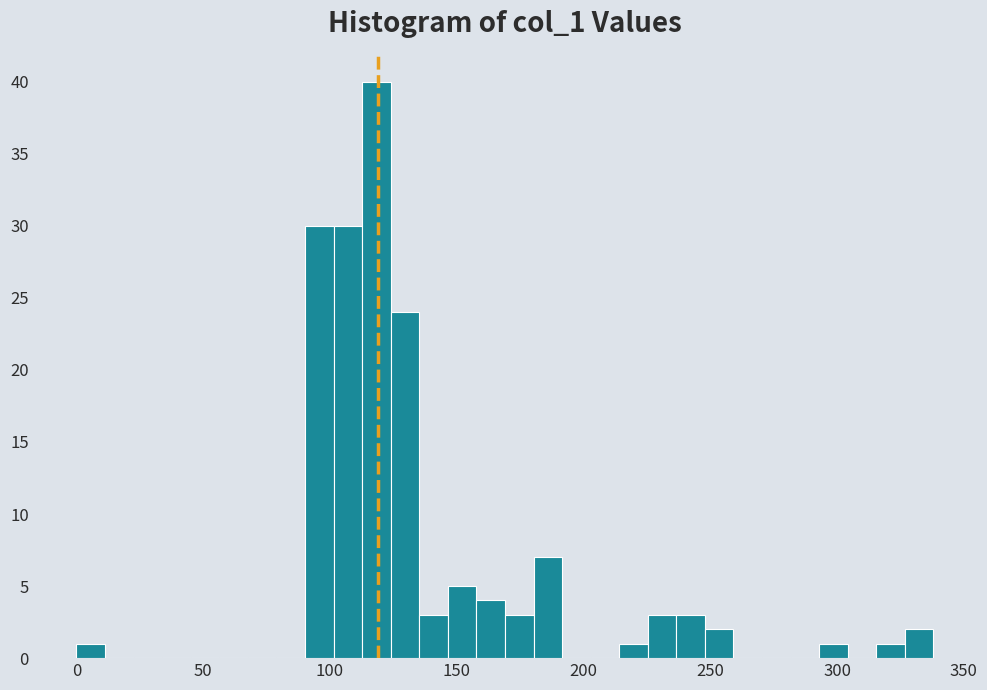

Read against the x-axis, roughly where is the centre of the tallest bar?

120